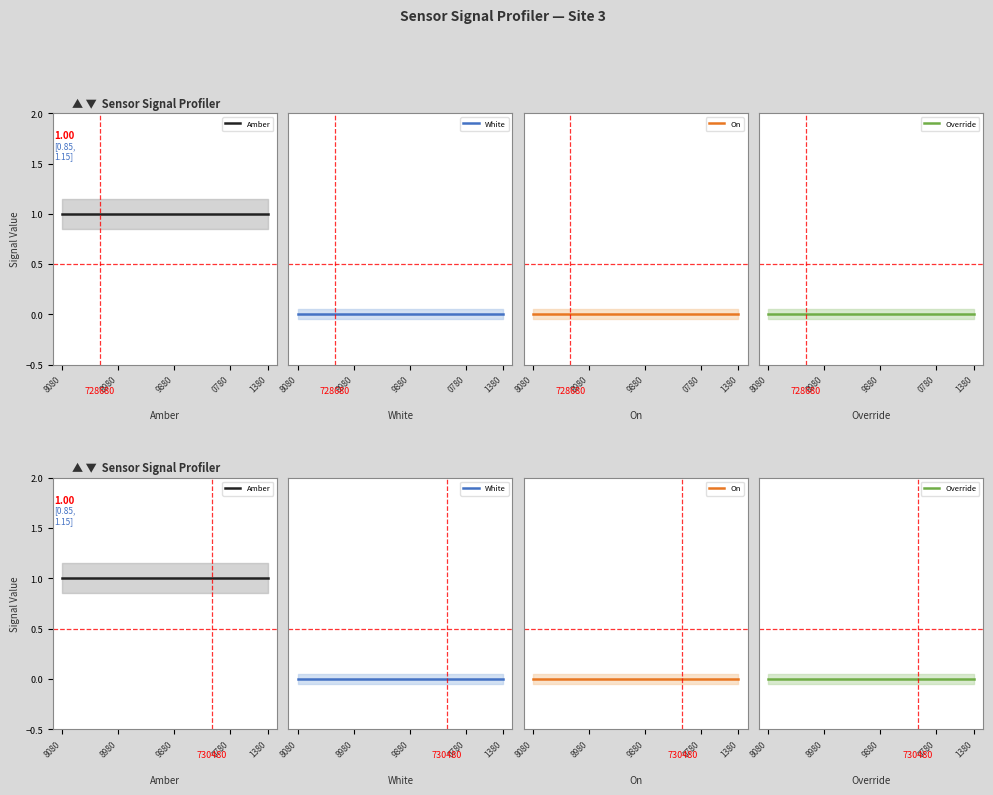

Which category has the highest value in the On series?

8080